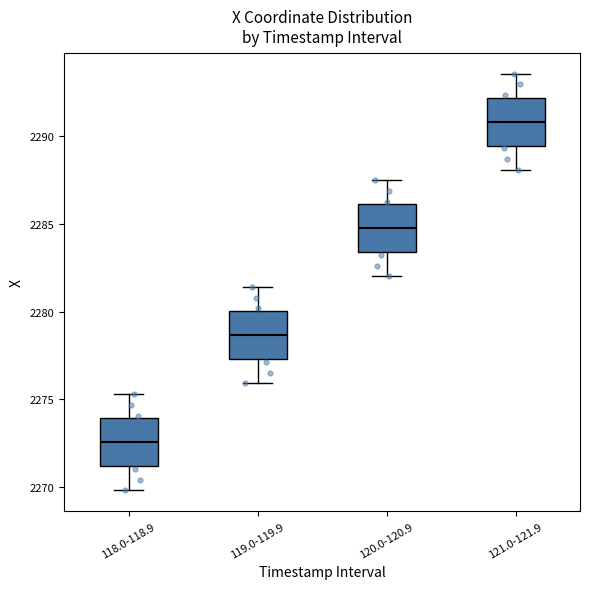

Which box's median line is the highest?

121.0-121.9